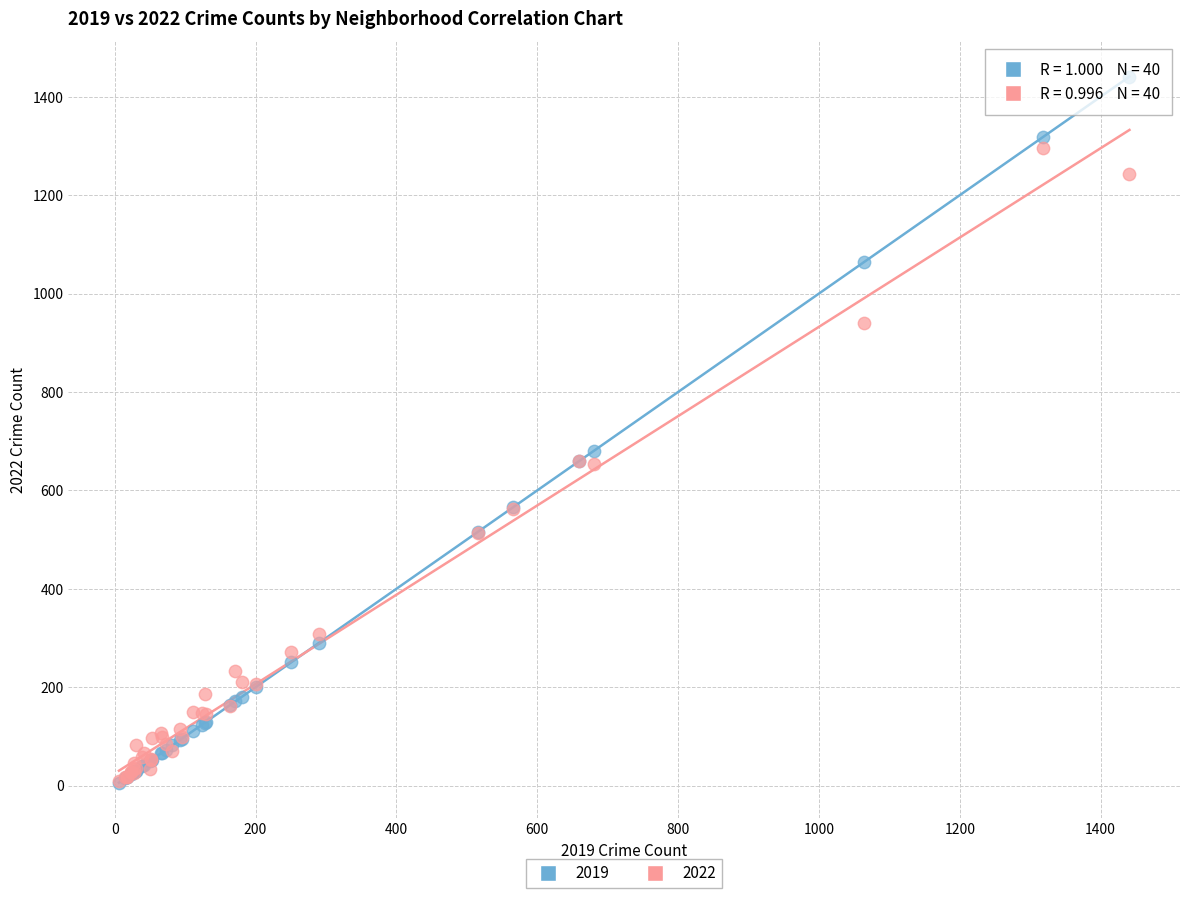

Which series contains the highest Y value?

2019